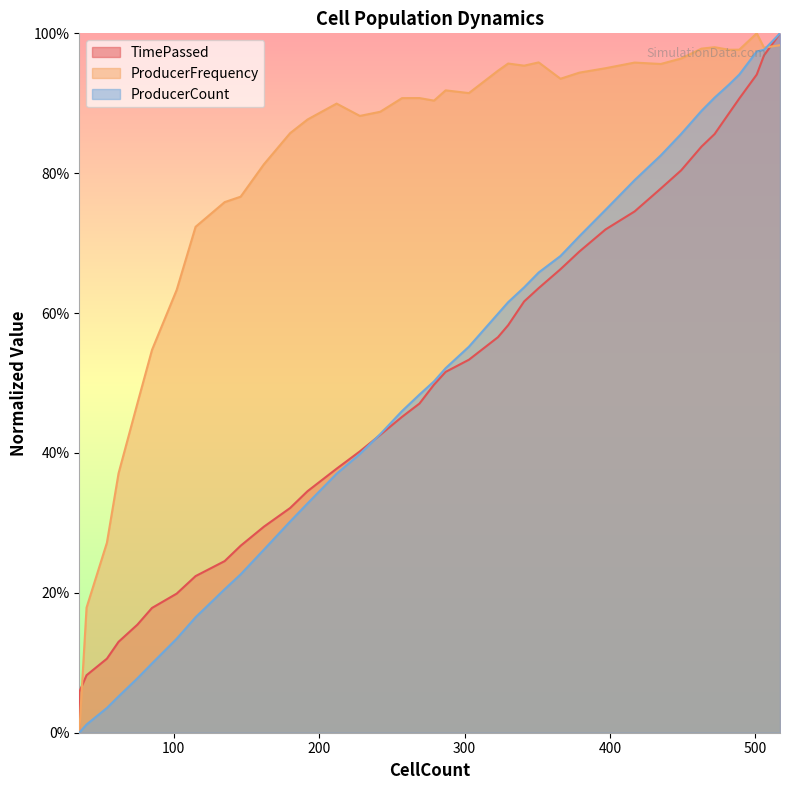

How many lines are shown in the chart?

3